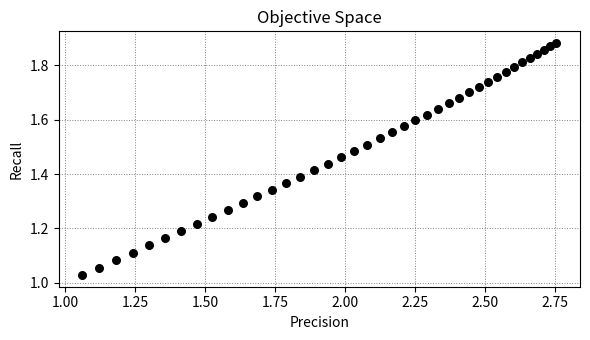

What is the range of Y values (max minus min)?

0.9